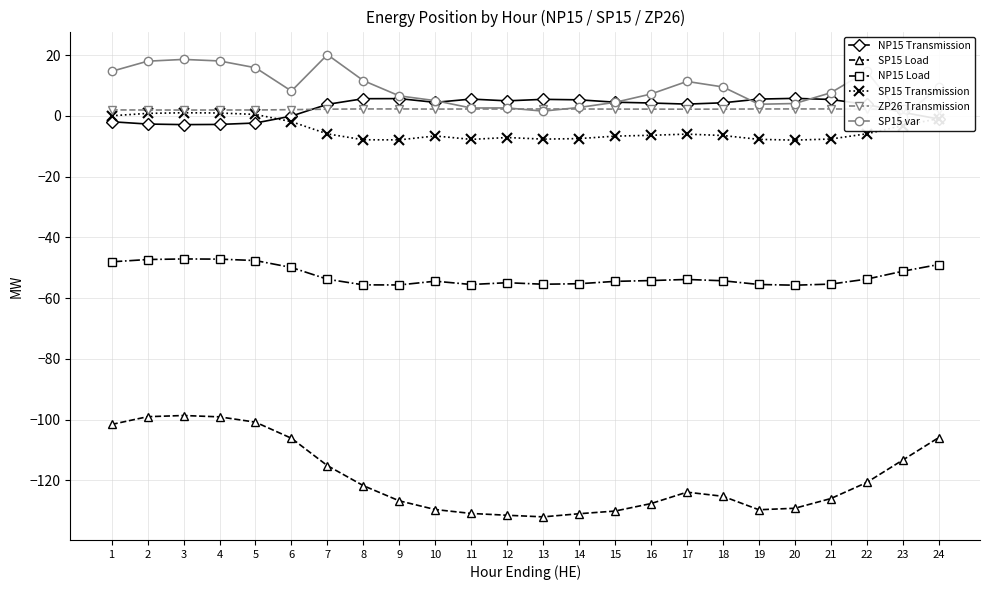

Is the value of SP15 Load at 21 greater than the value of SP15 var at 4?

No